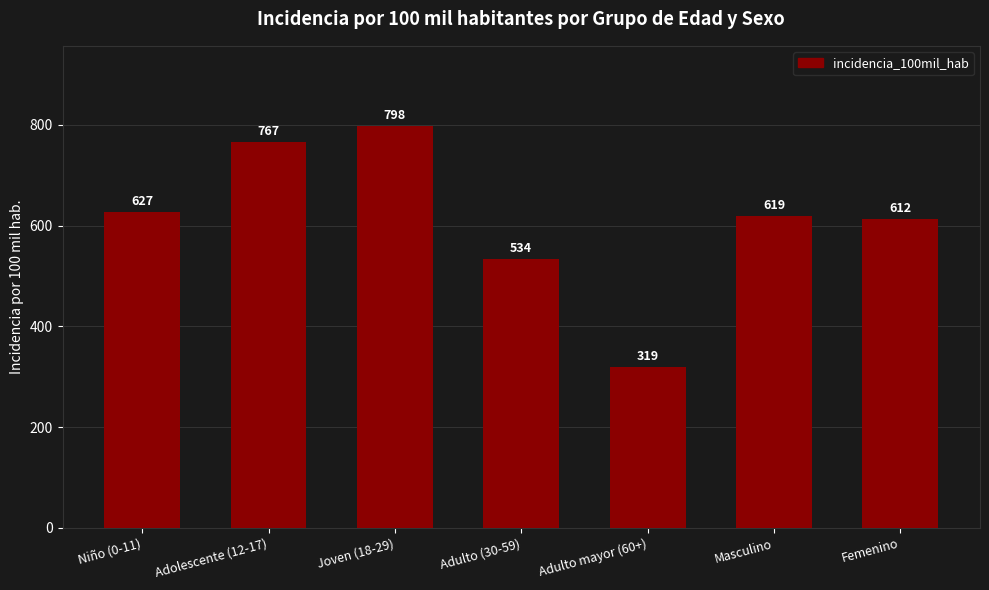

Rank the categories by value from highest to lowest.

Joven (18-29), Adolescente (12-17), Niño (0-11), Masculino, Femenino, Adulto (30-59), Adulto mayor (60+)